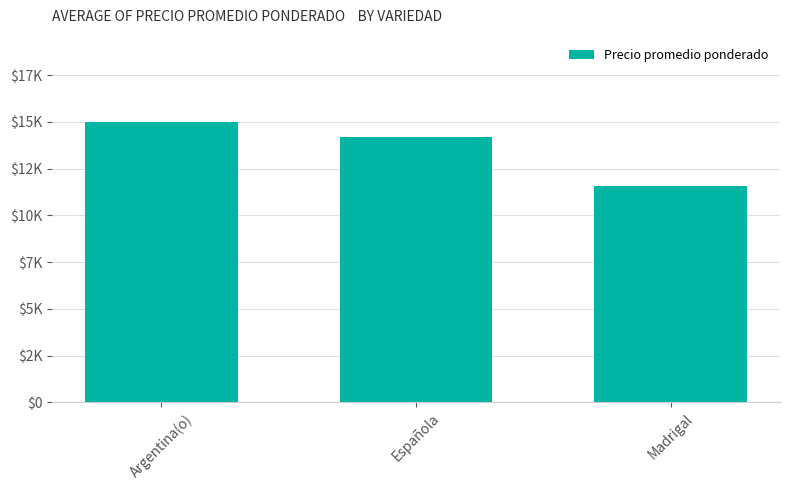

Rank the categories by value from highest to lowest.

Argentina(o), Española, Madrigal